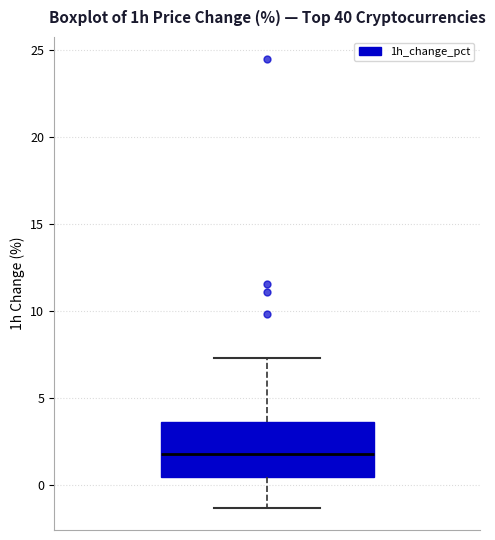

Transcribe this box plot: give where the median line is, the range the box spans, and where the two whiskers end, as read against the y-axis. The values are not printed on the chart, so give them approximately, as read against the axis.

median 2.0, box 0.5 to 3.5, whiskers -1.5 to 7.5